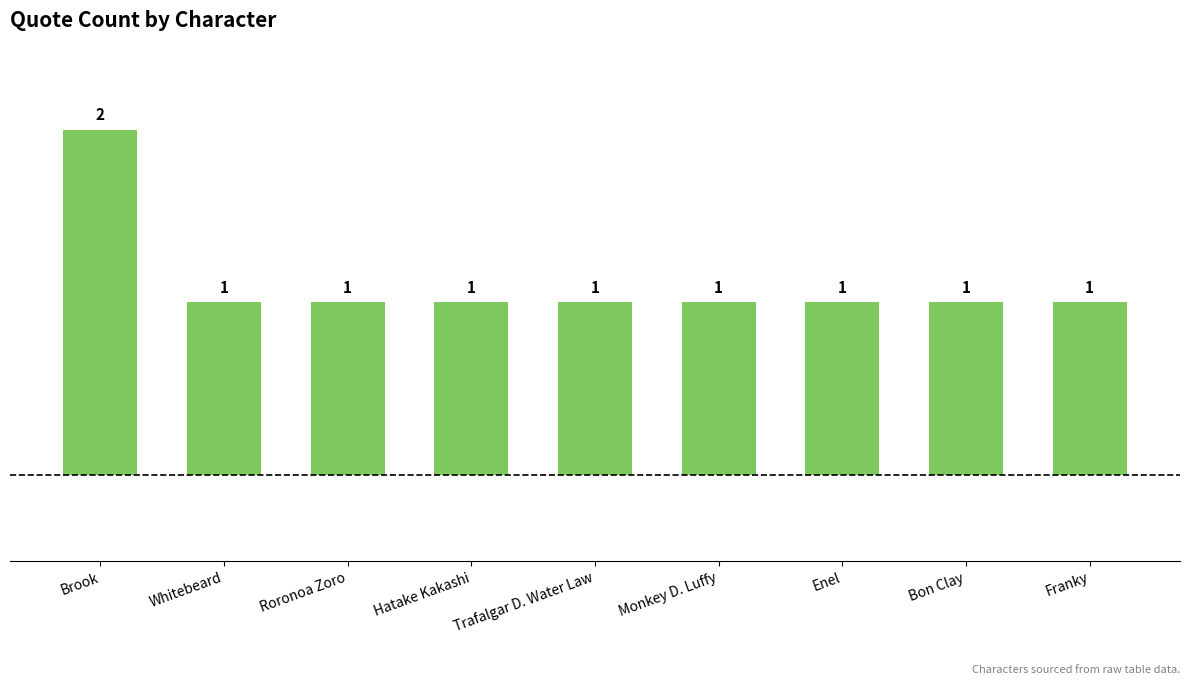

Are the bars horizontal?

No